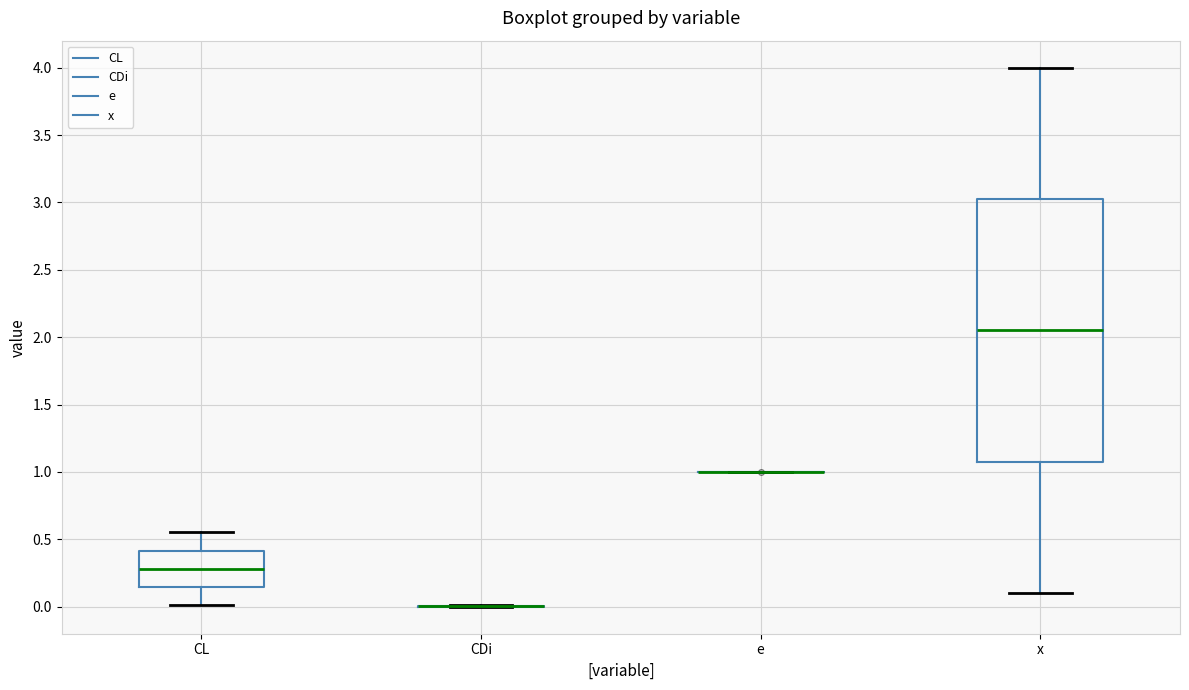

Comparing the boxes themselves (not the whiskers), which one is the tallest?

x